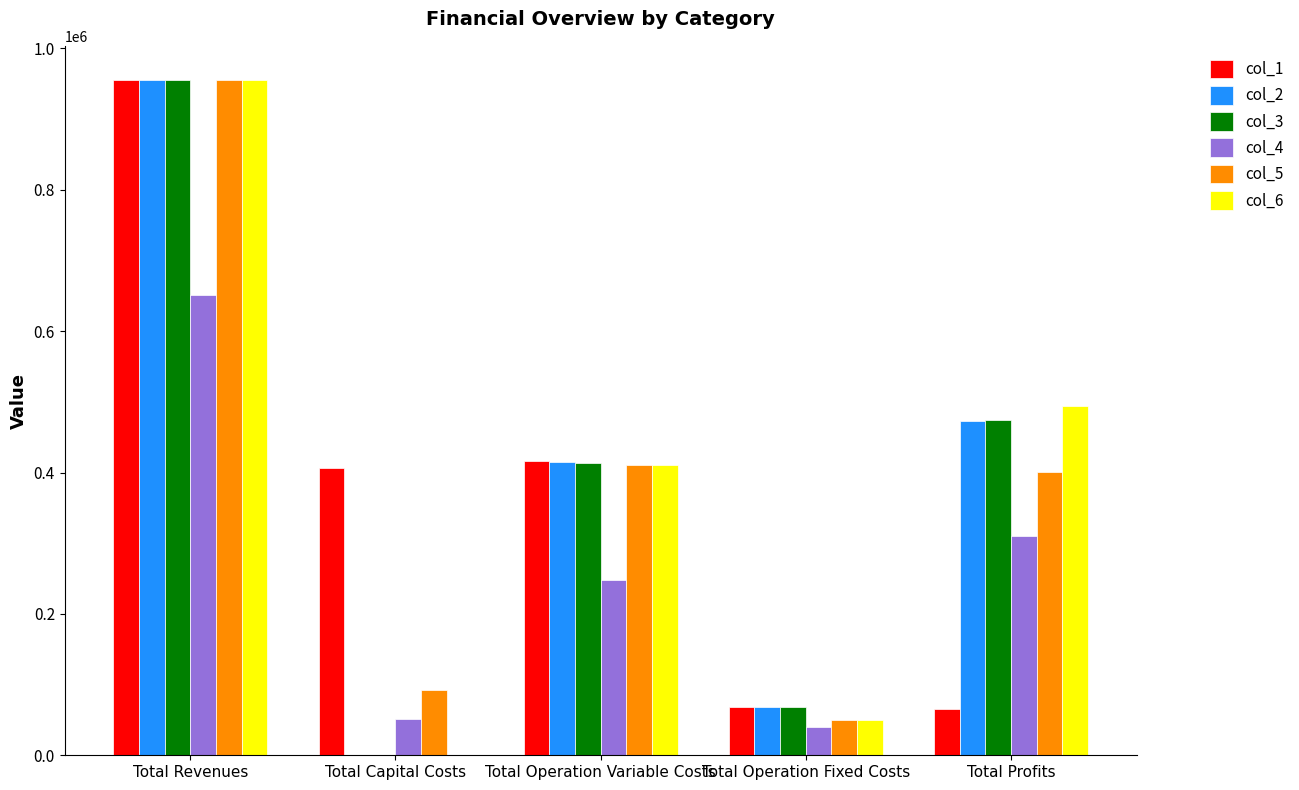

Does the chart contain stacked bars?

No